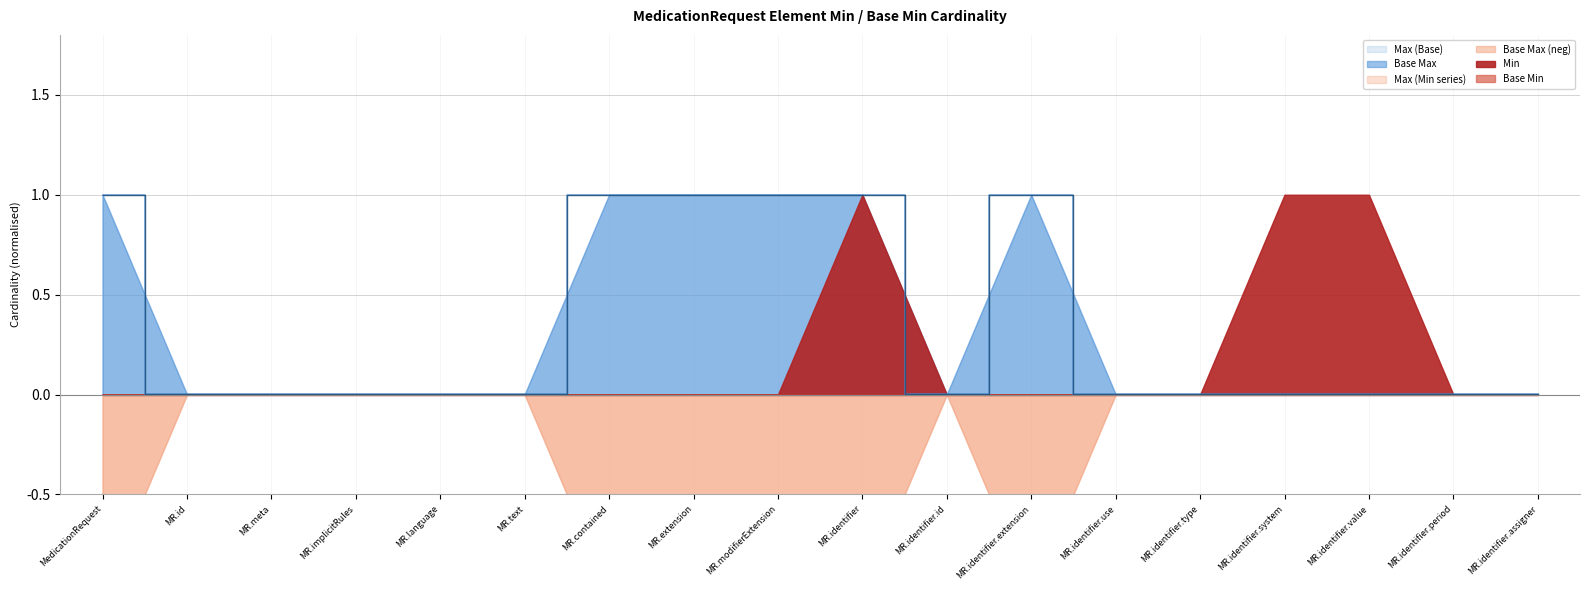

At which label is Base Min closest to 0?

MedicationRequest